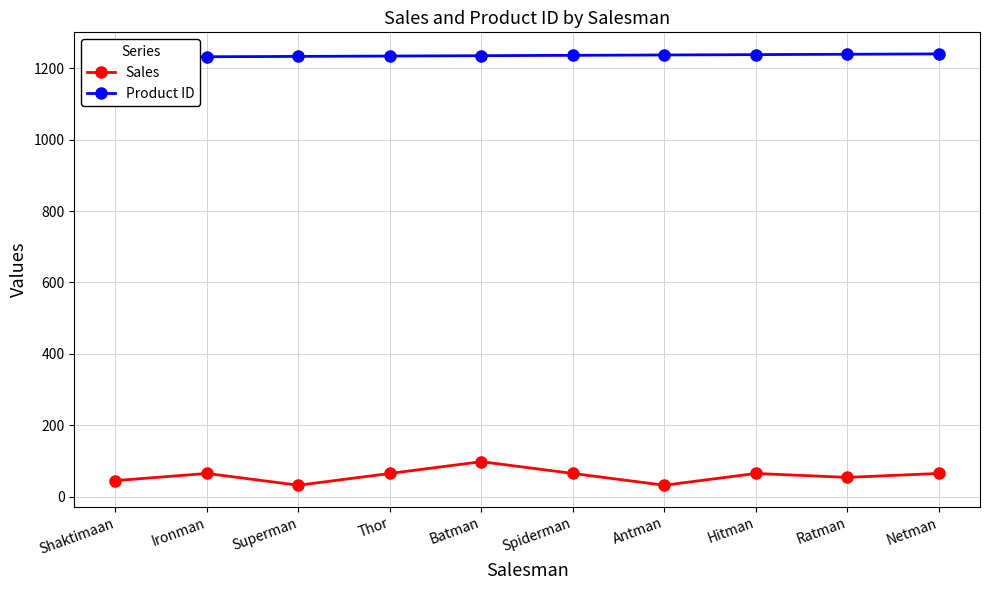

True or false: Sales and Product ID cross at least once.

False